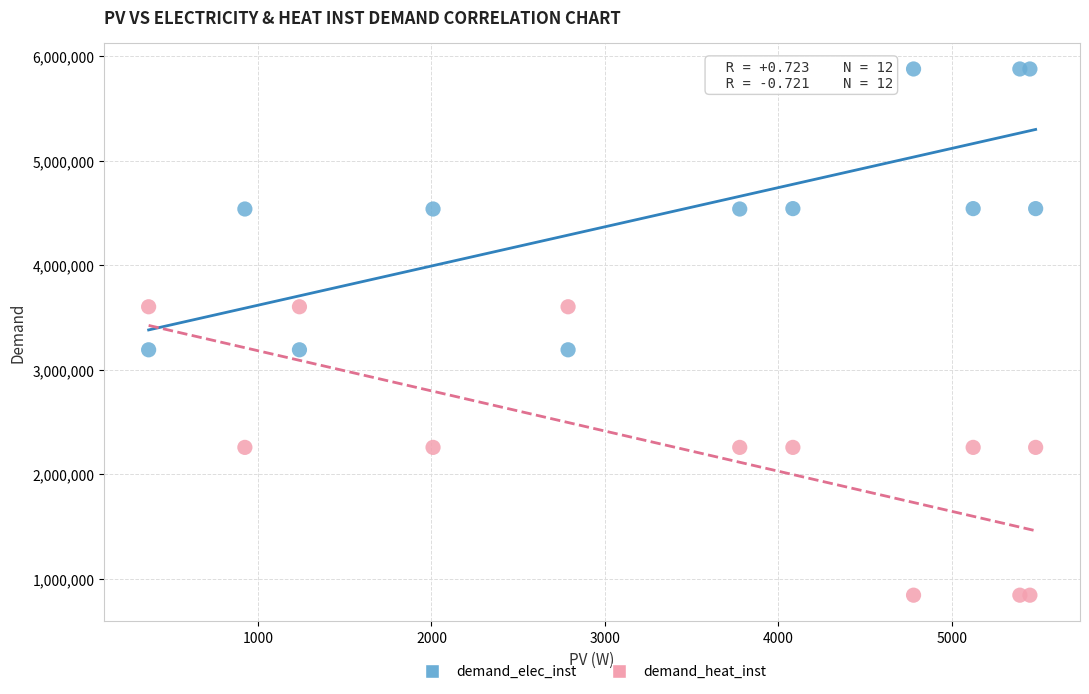

Which series reaches the minimum Y coordinate?

demand_heat_inst